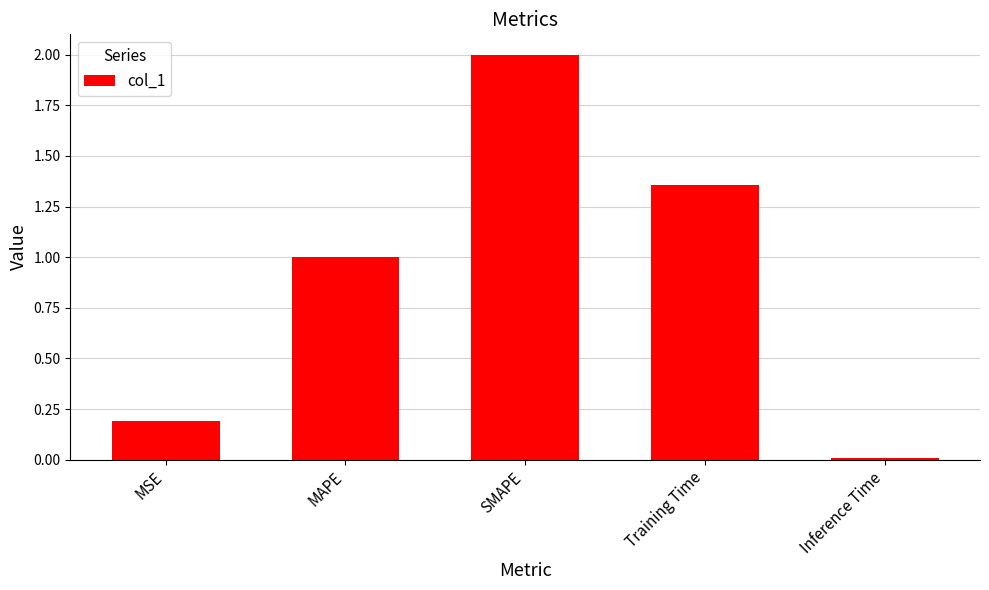

Count the number of values greater than 1.

3